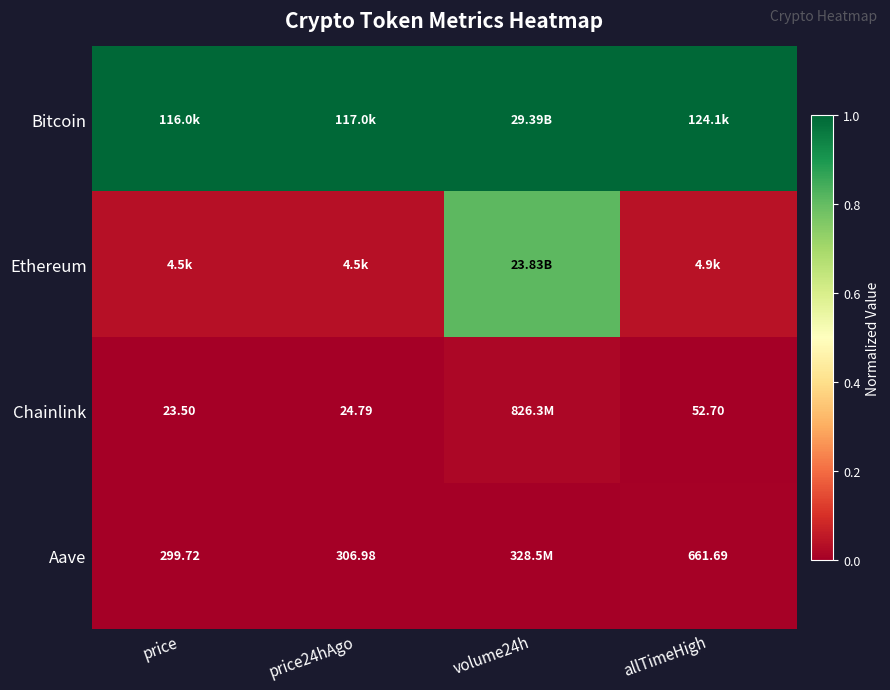

Rank the series by their maximum value, from lowest to highest.

Aave, Chainlink, Ethereum, Bitcoin